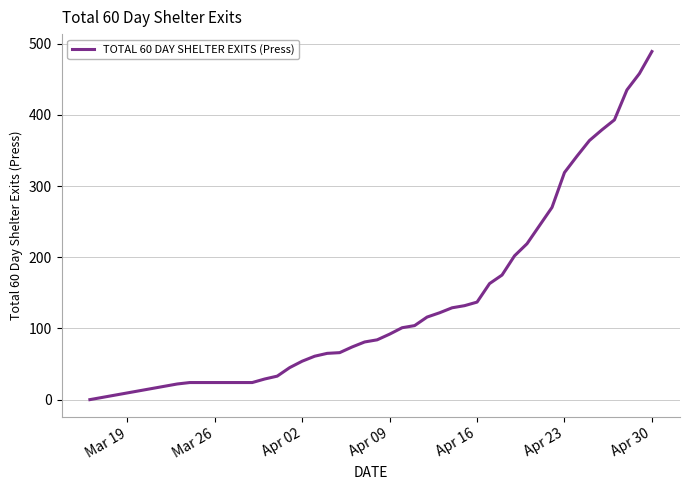

What is the difference between the maximum and minimum values?

489